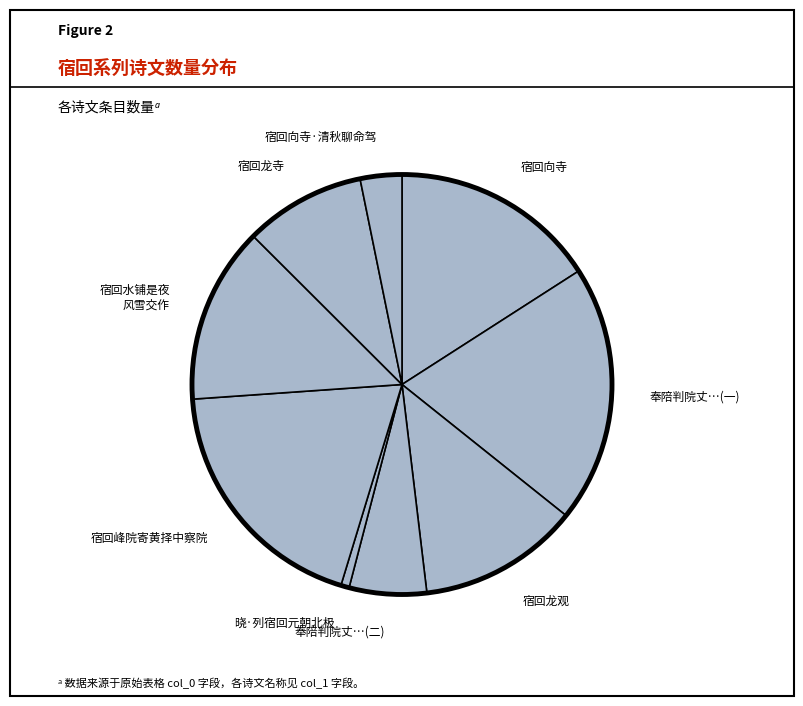

Is there any slice that represents more than half of the pie?

No